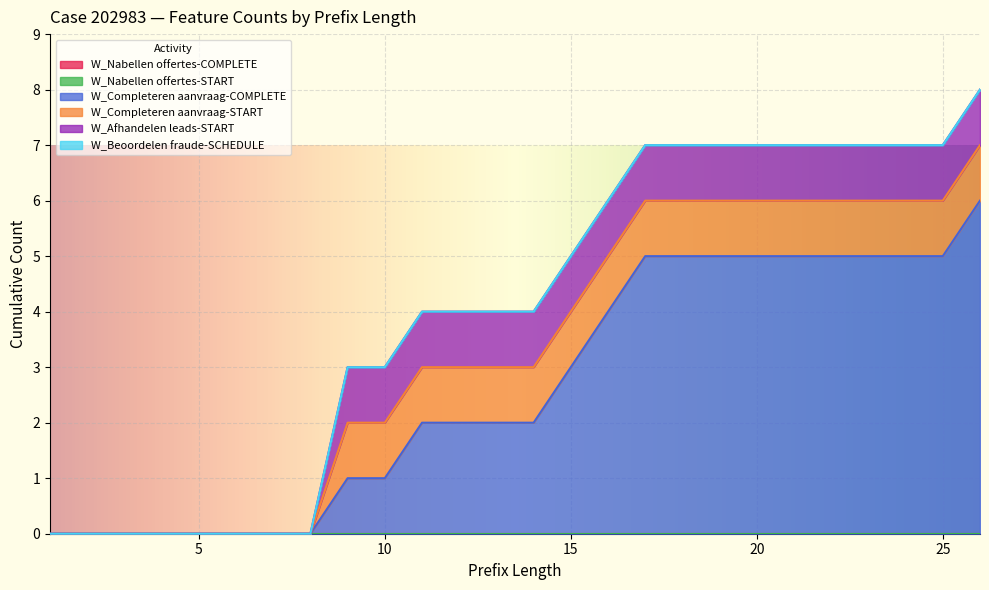

Count the number of categories in the chart.

26